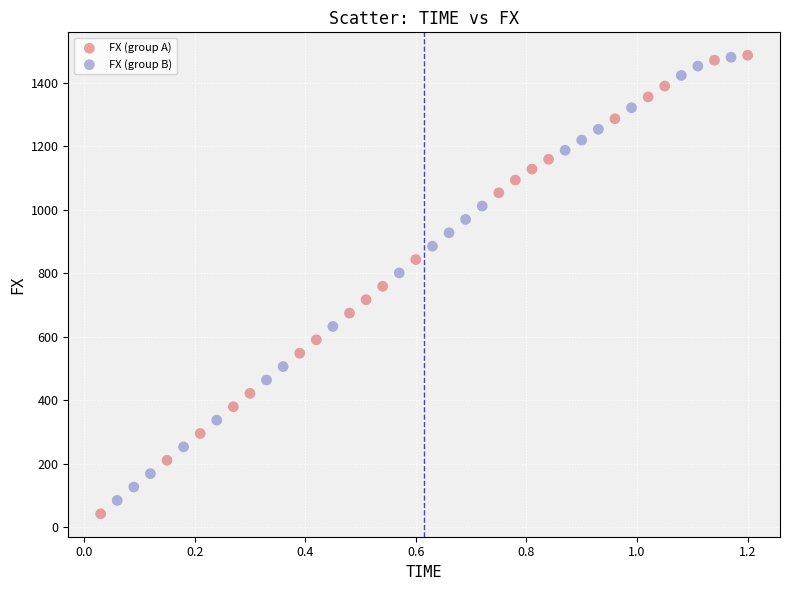

Which series has the widest spread of Y values?

FX (group A)